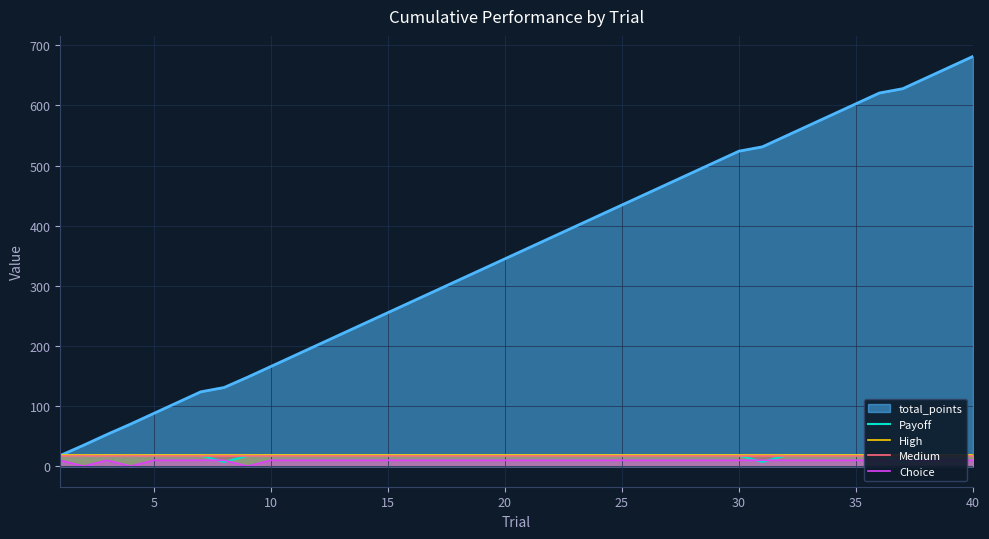

What is the minimum value for total_points?

17.9